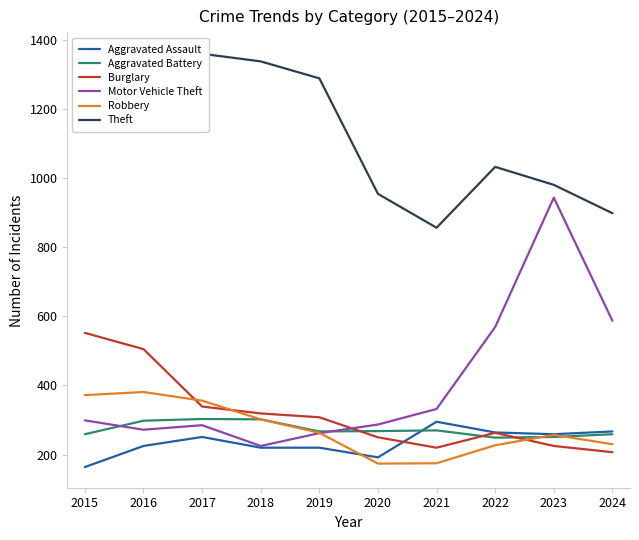

Where does the Burglary series first go above 308?

2015